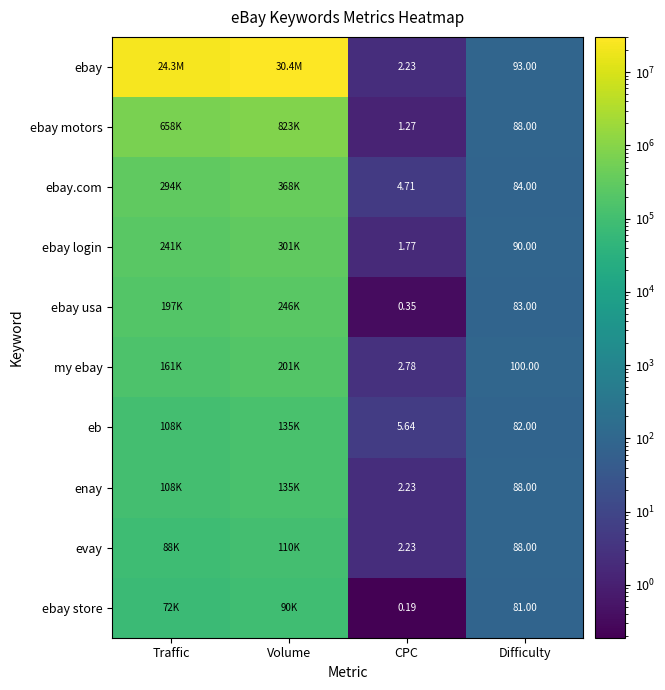

True or false: enay has a value of 88.0 at Difficulty.

True